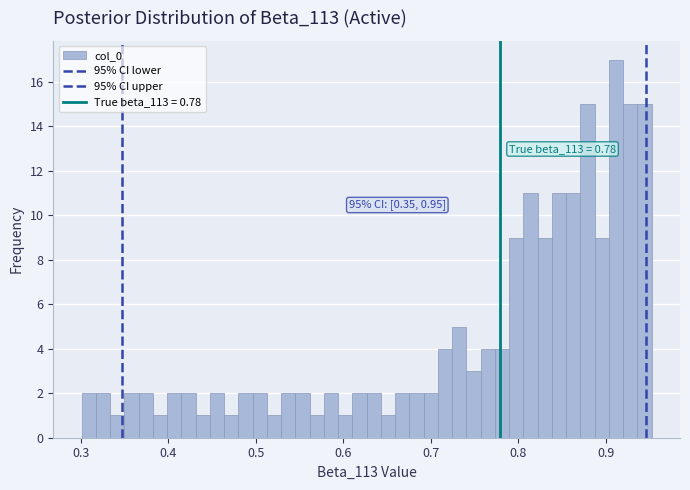

Read against the x-axis, roughly where is the centre of the tallest bar?

0.91